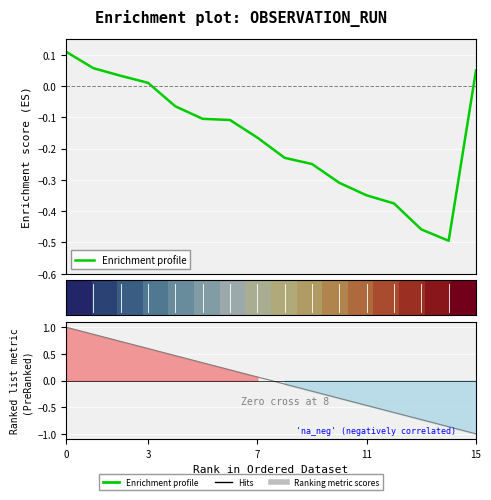

What is the maximum value for Hits?

1.0